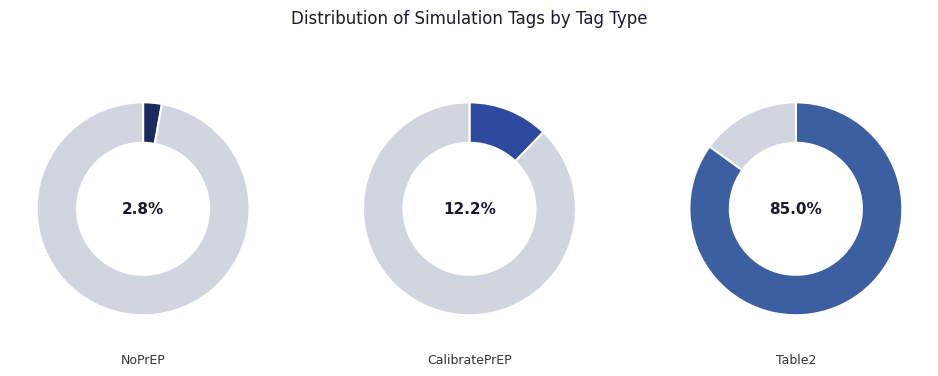

Is CalibratePrEP the majority of the pie?

No